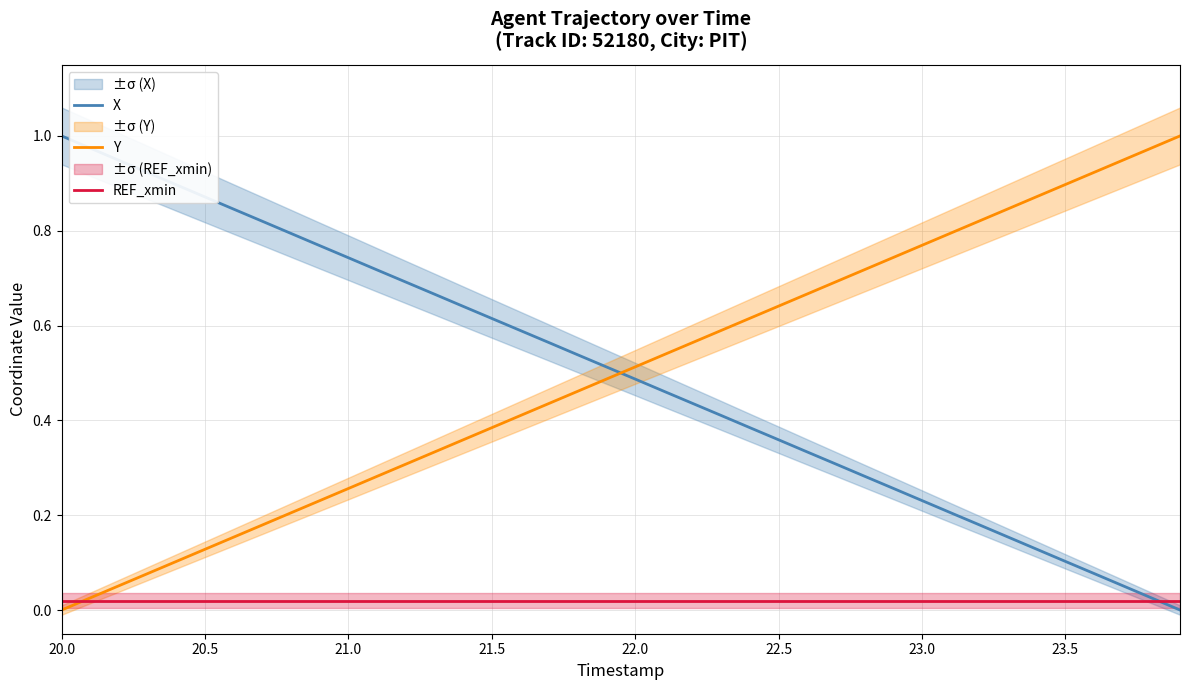

How many lines are shown in the chart?

3